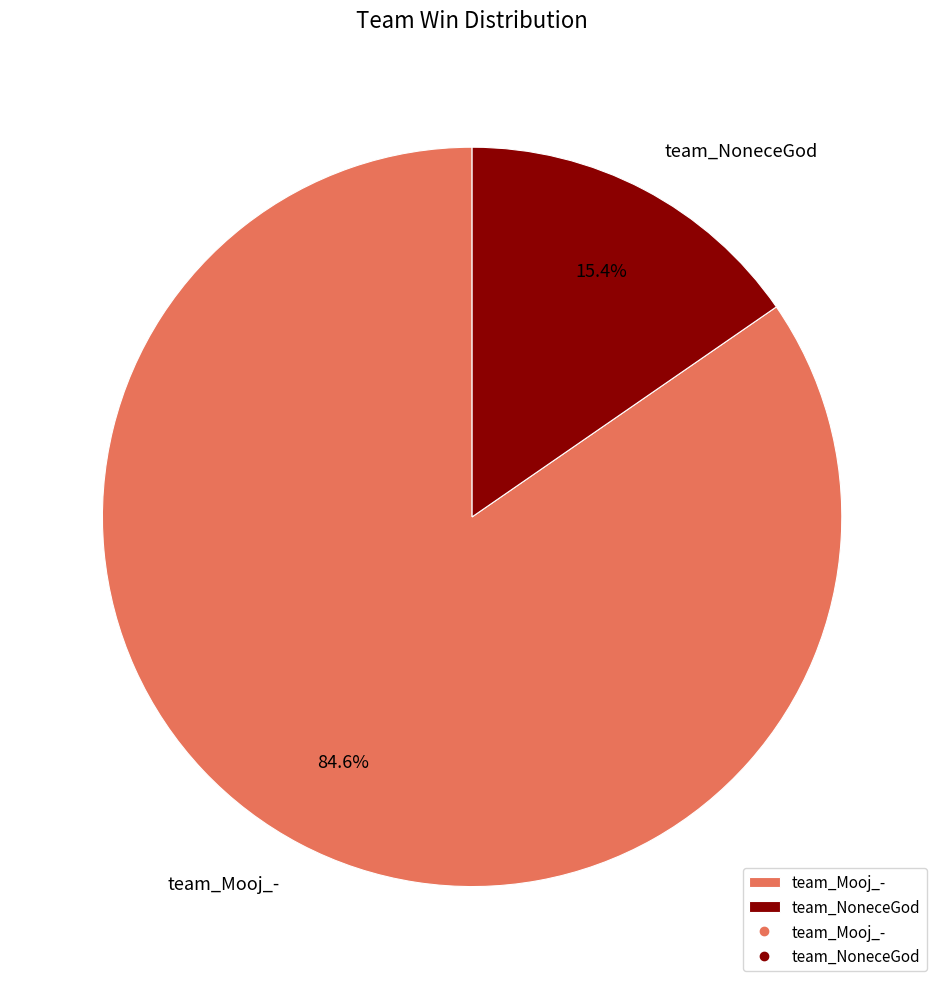

What is the largest slice in the pie chart?

team_Mooj_-